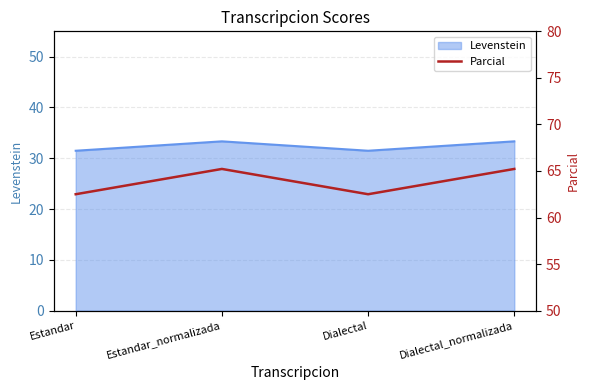

How many interior local valleys (lower than both neighbors) does the data have?

1